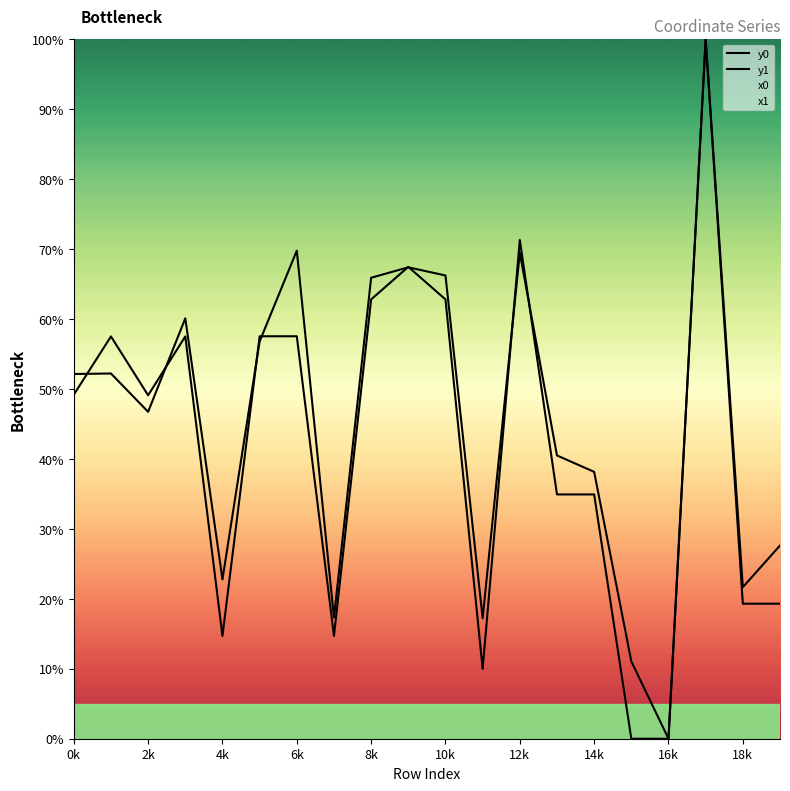

How many lines are shown in the chart?

2